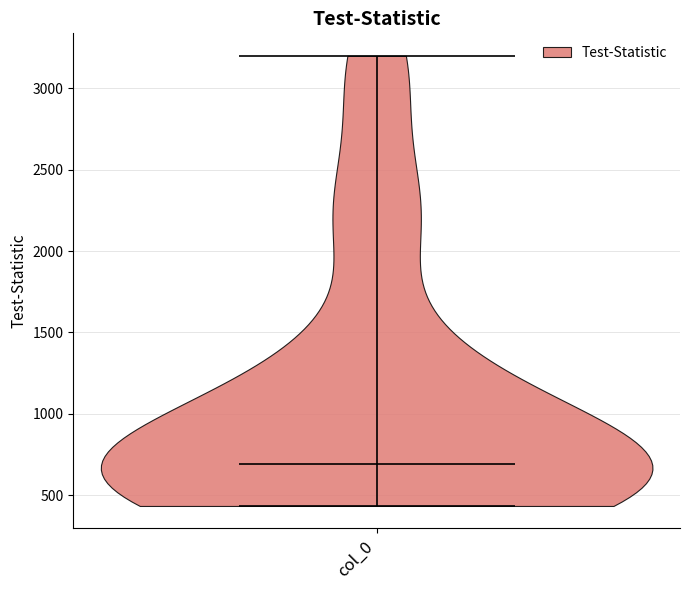

Read this violin plot against the y-axis: where its median line is, and the lowest and highest points the violin reaches. The values are not printed on the chart, so give them approximately, as read against the axis.

median line 700, lowest point 450, highest point 3200